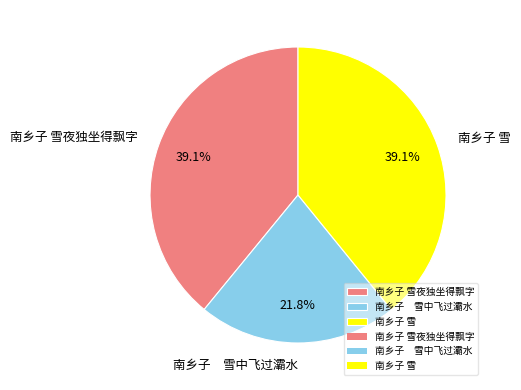

Between 南乡子 雪中飞过灞水 and 南乡子 雪夜独坐得飘字, which is larger?

南乡子 雪夜独坐得飘字